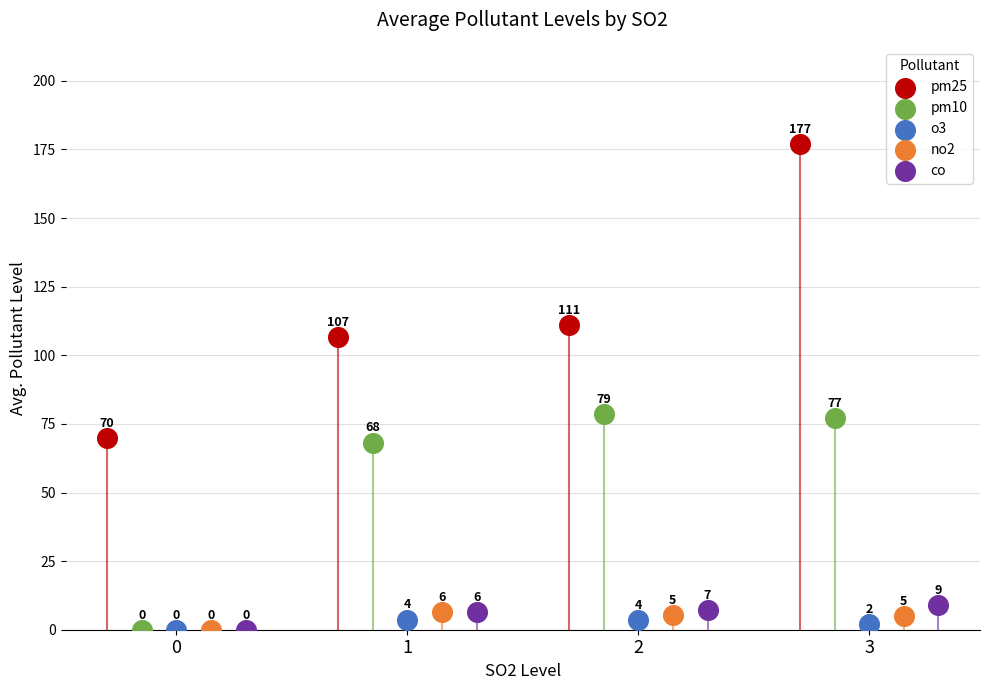

Which series reaches the minimum Y coordinate?

pm10